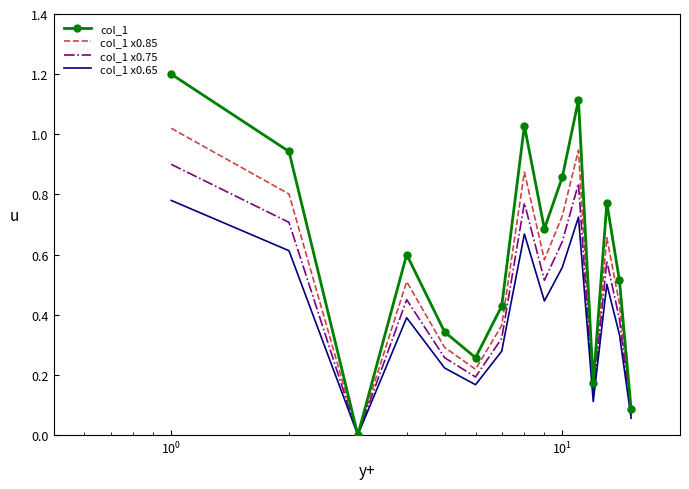

Rank the series by their maximum value, from lowest to highest.

col_1 x0.65, col_1 x0.75, col_1 x0.85, col_1